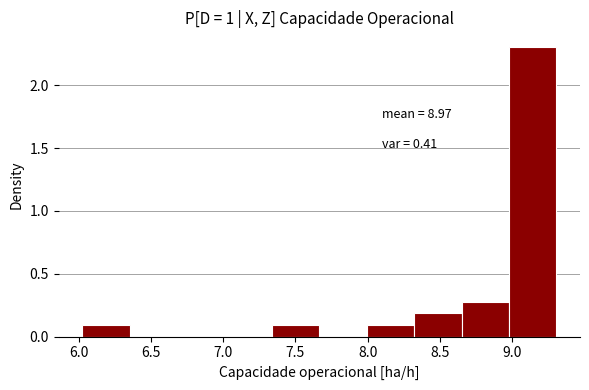

Which range on the x-axis has the tallest bar?

9.00 to 9.30